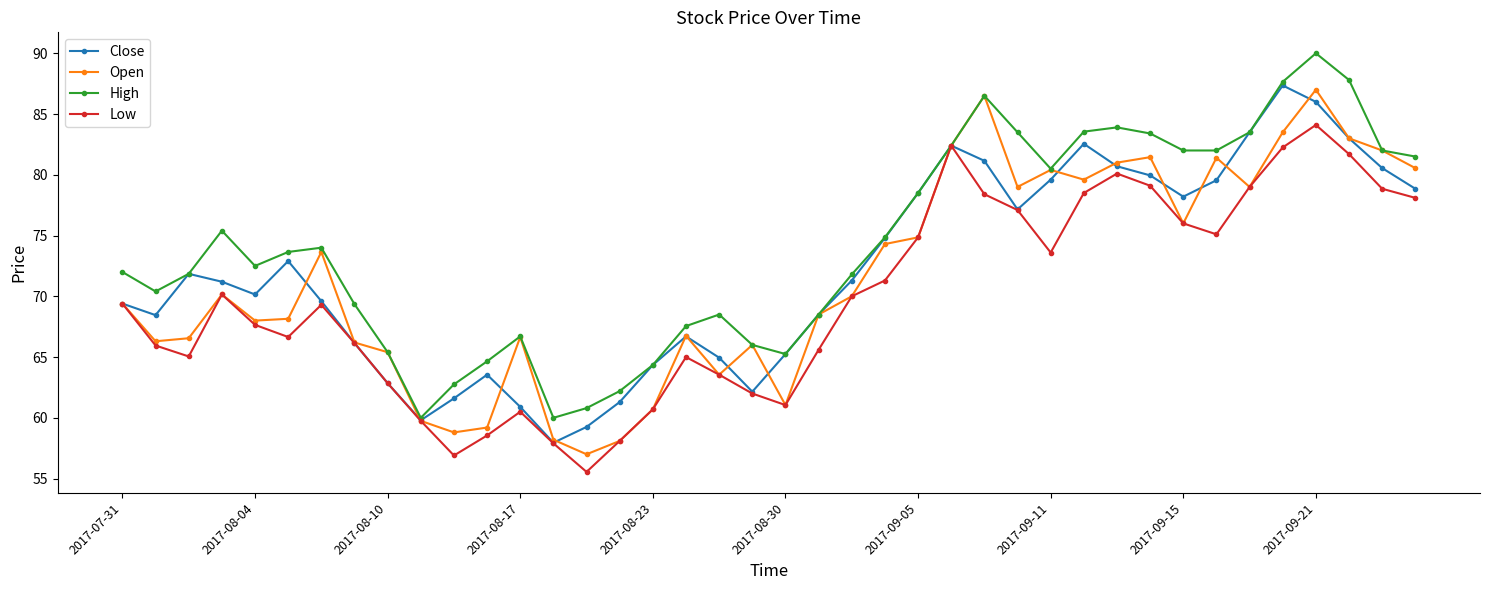

What is the value of the Close point at the 32nd from the left?

80.0